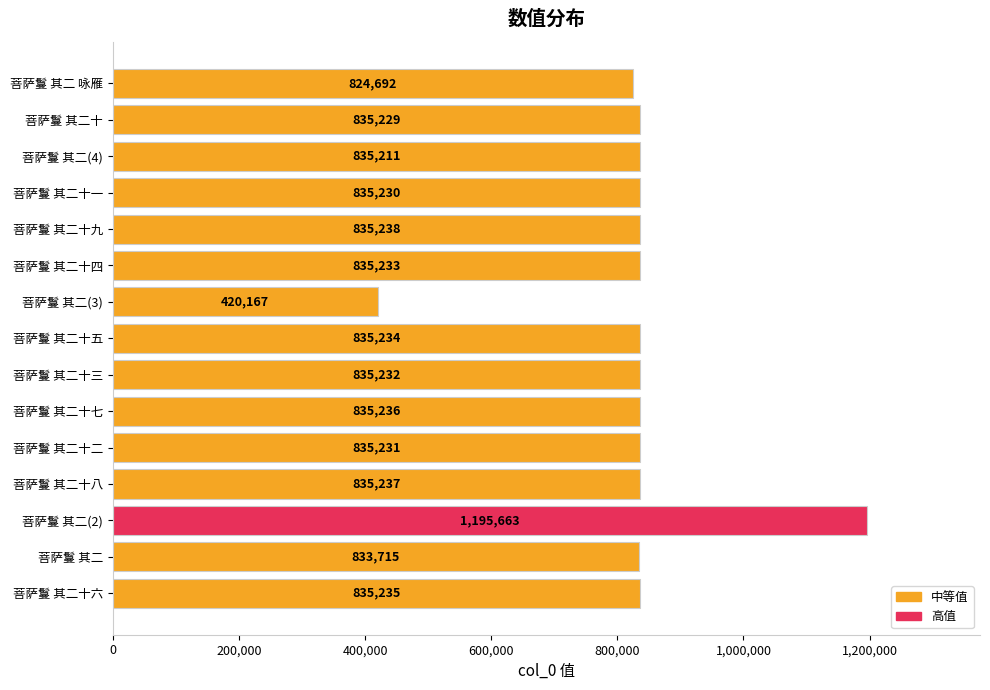

Approximately how many times larger is the value at 菩萨鬘 其二 咏雁 compared to 菩萨鬘 其二十九?

1.0